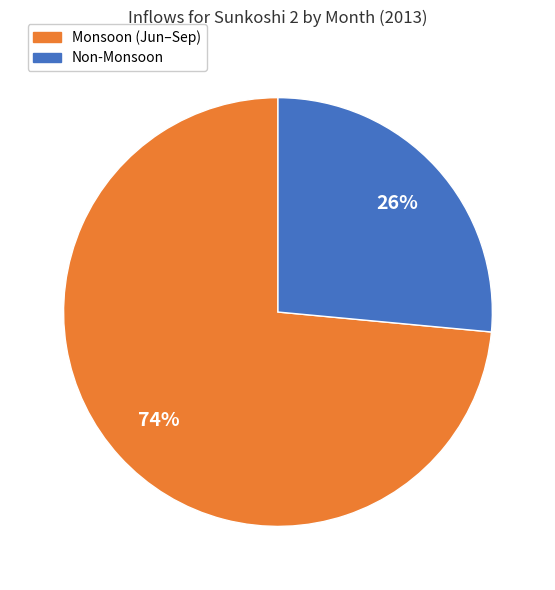

Count the number of slices in the pie.

2